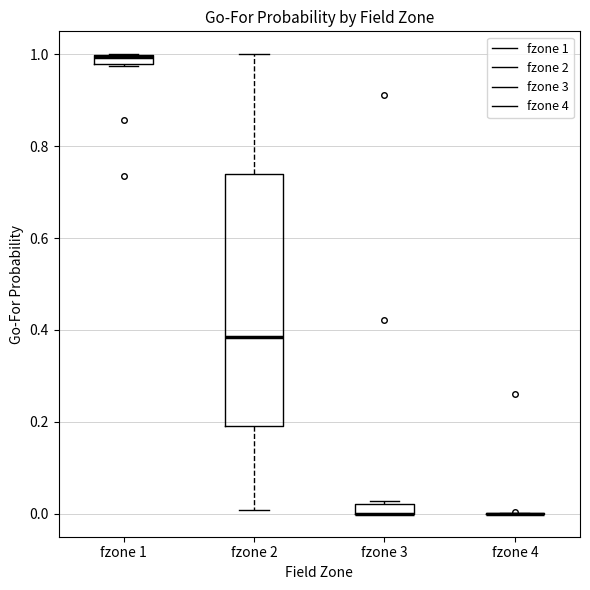

Which box is the tallest, from its lower edge to its upper edge?

fzone 2